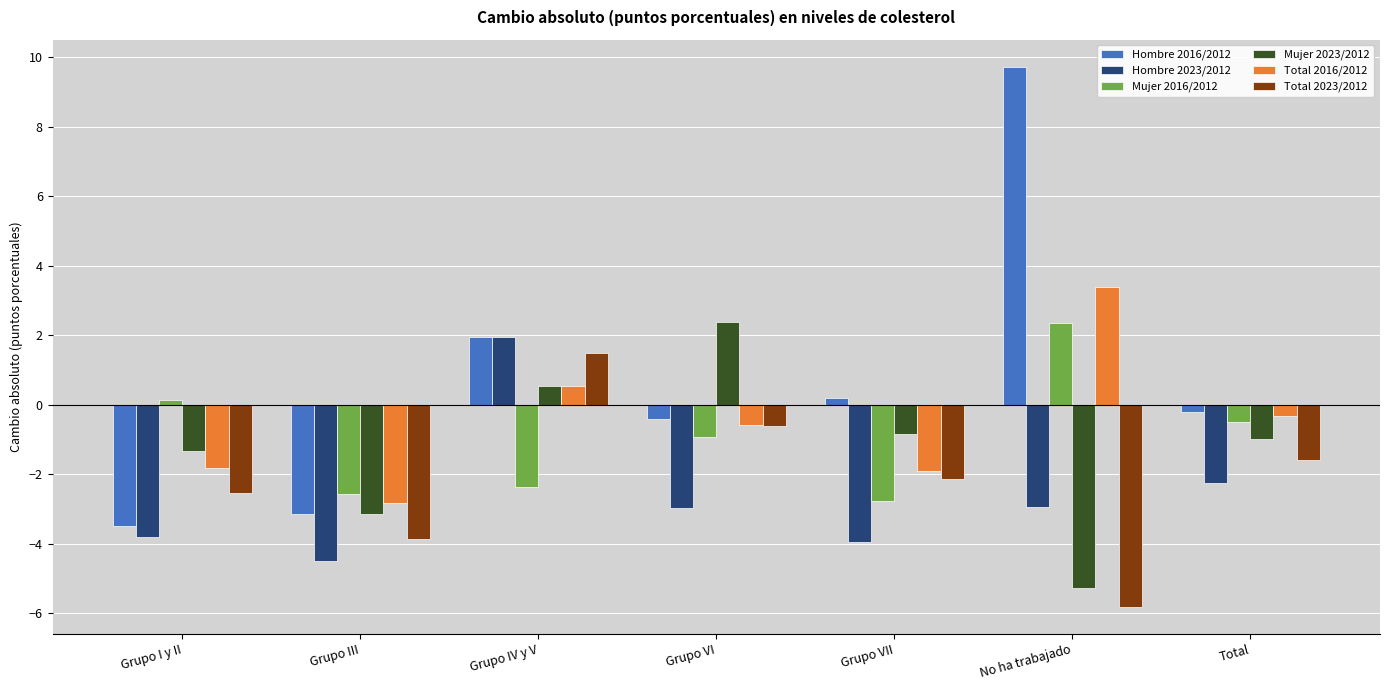

How many values in the Total 2016/2012 series exceed 0?

2